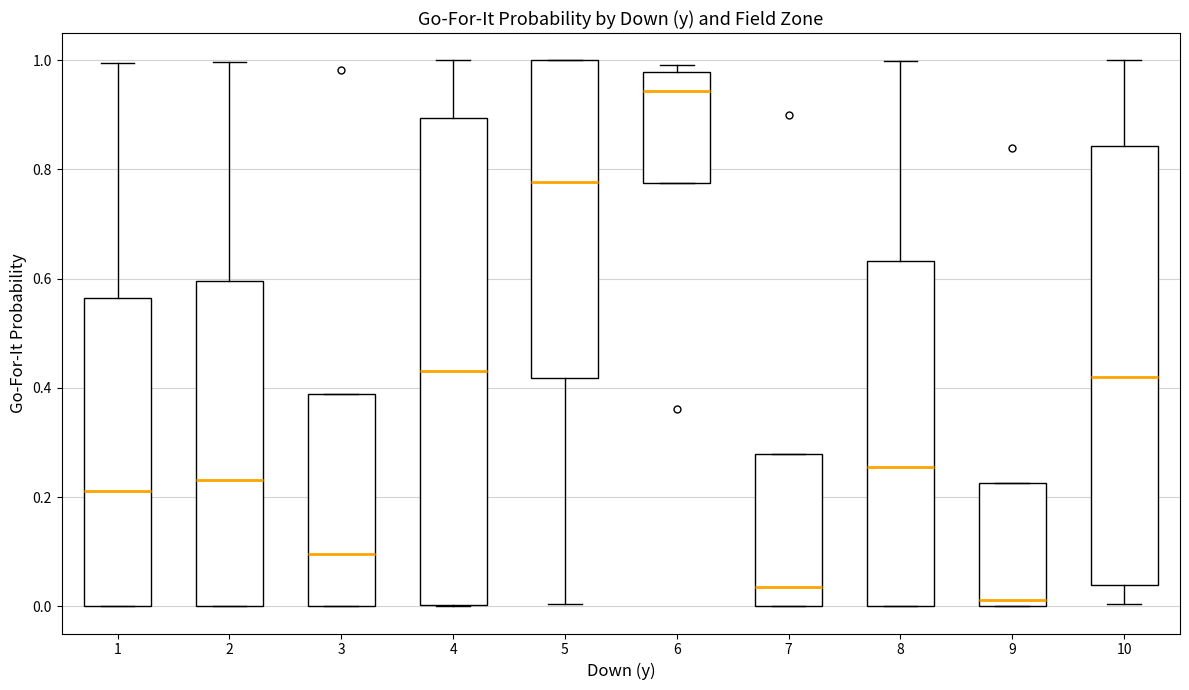

Which box has the lowest median line?

9